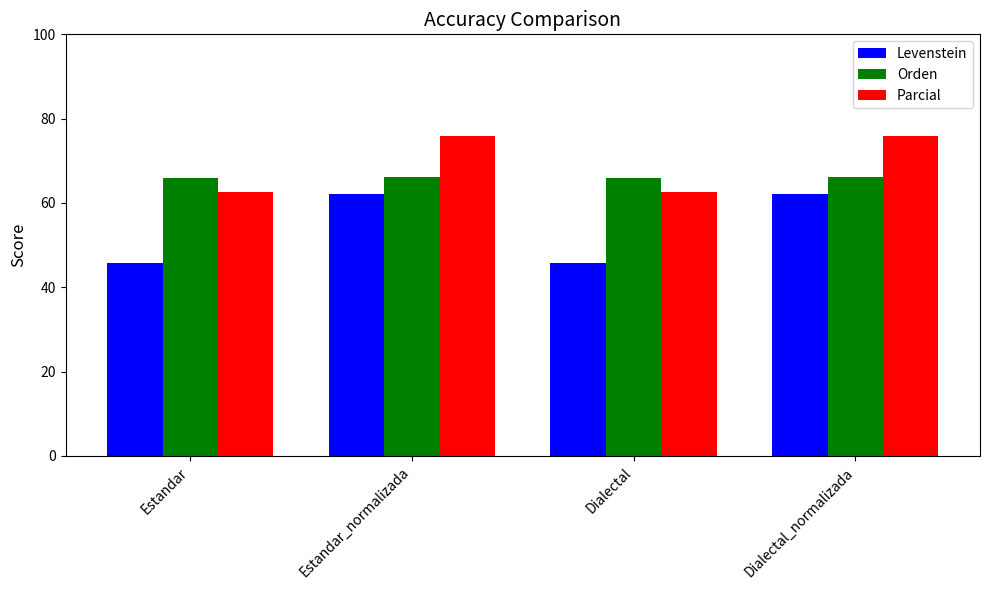

Reading left to right, what are all the values shown in this chart?

Levenstein: Estandar=45.8	Estandar_normalizada=62.1	Dialectal=45.8	Dialectal_normalizada=62.1
Orden: Estandar=65.9	Estandar_normalizada=66.3	Dialectal=65.9	Dialectal_normalizada=66.3
Parcial: Estandar=62.5	Estandar_normalizada=75.9	Dialectal=62.5	Dialectal_normalizada=75.9